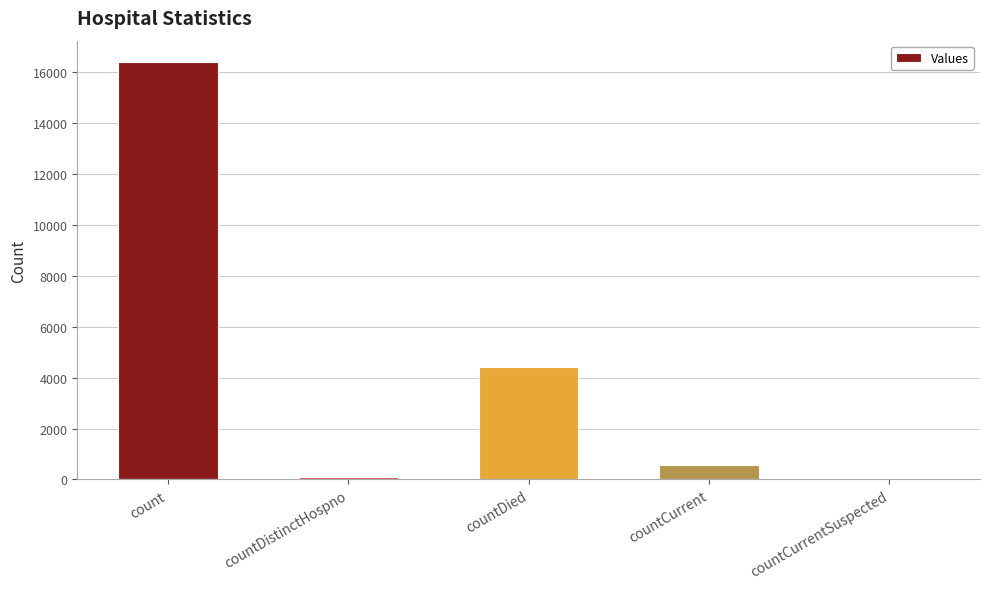

What is the average value?

4293